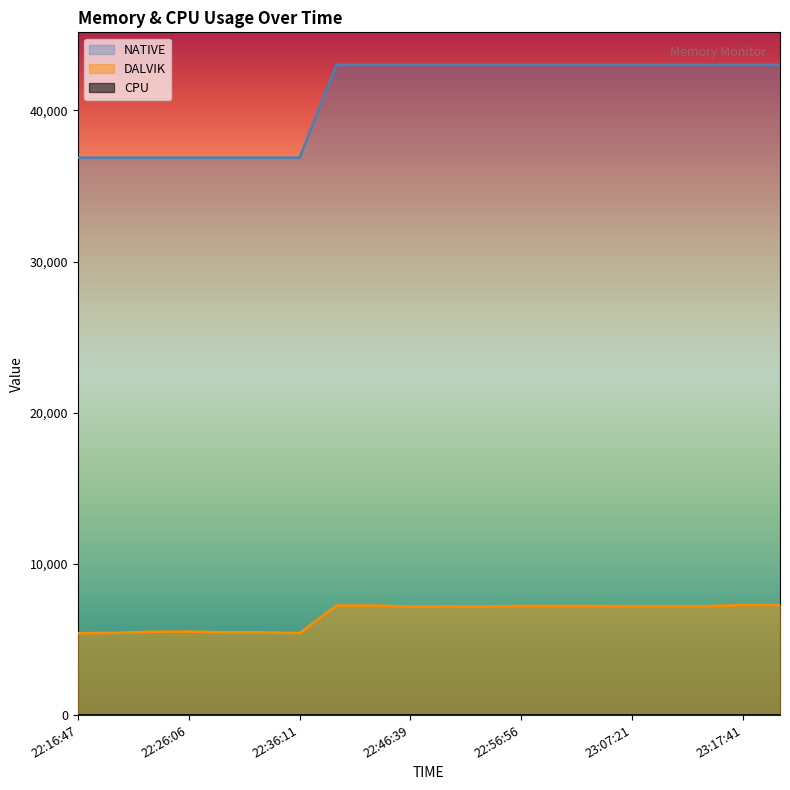

Which category has the lowest value in the NATIVE series?

22:16:47